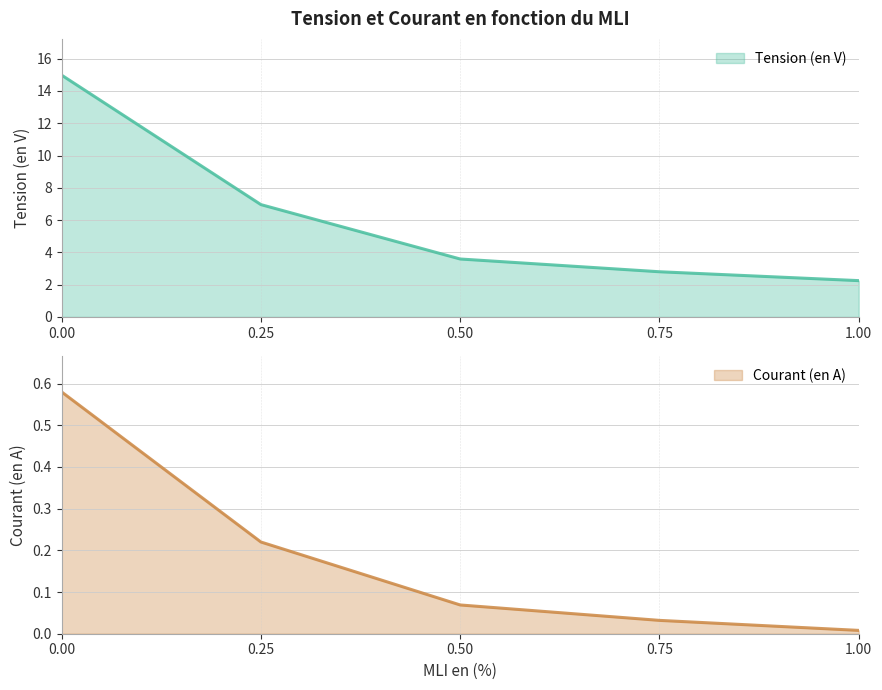

What are all the series names shown in the legend?

Tension (en V), Courant (en A)